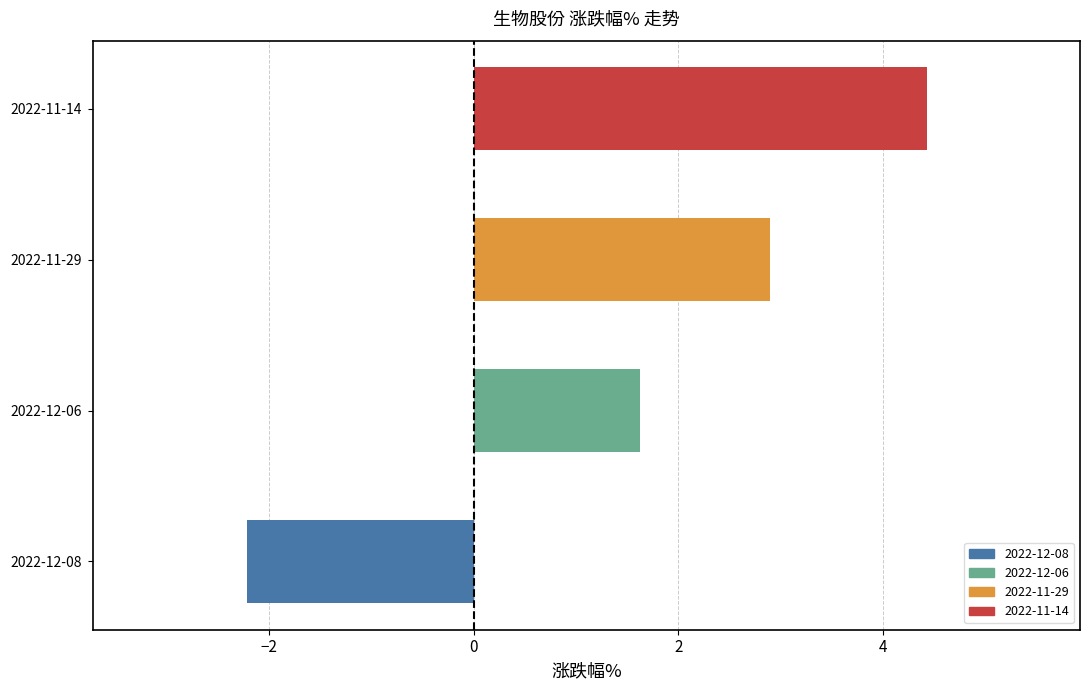

True or false: the data shows 2.8 at 2022-12-06.

False